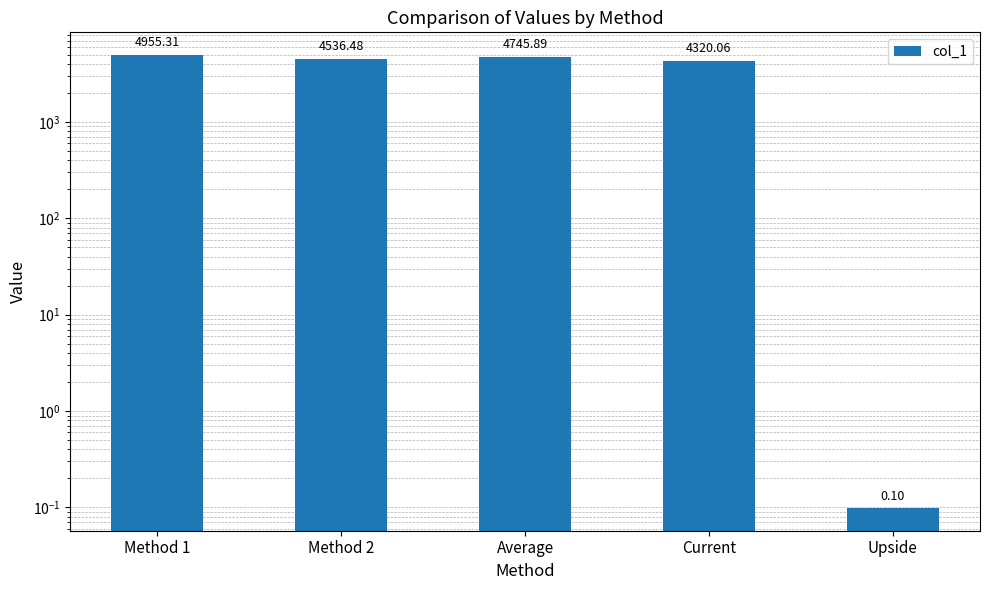

What is the change in value from Method 1 to Method 2?

-418.8